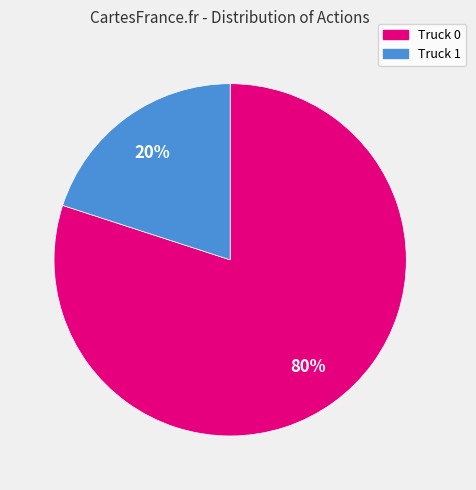

Between Truck 0 and Truck 1, which is larger?

Truck 0